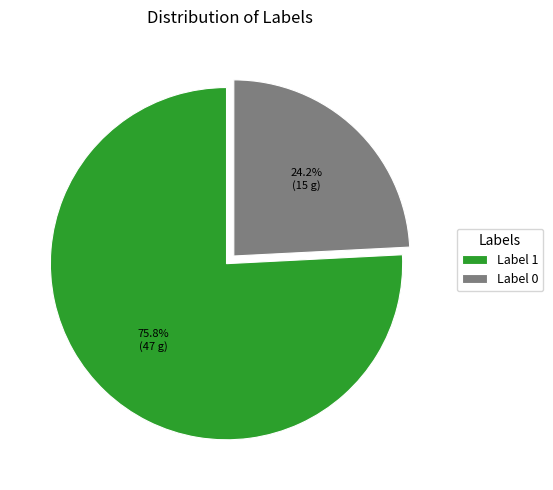

Approximately how many times larger is the value at Label 0 compared to Label 1?

0.3